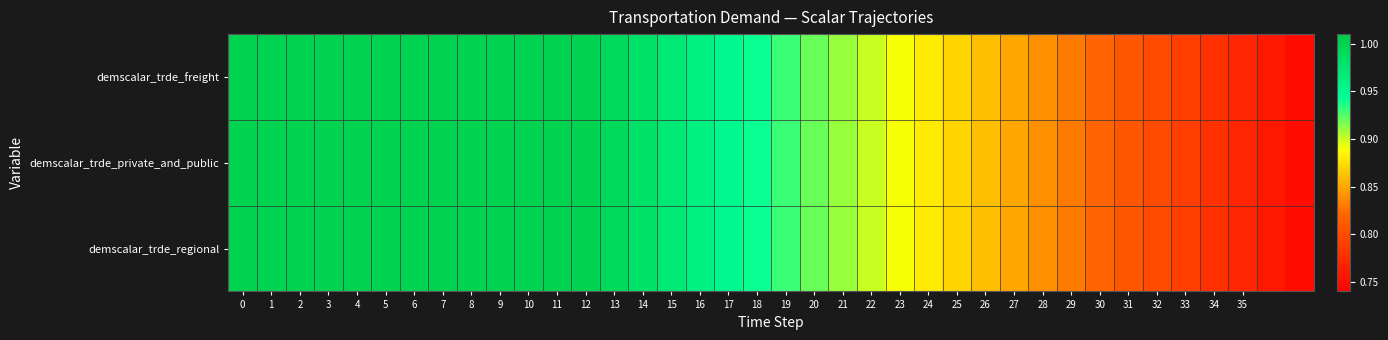

How many categories are shown in the chart?

38